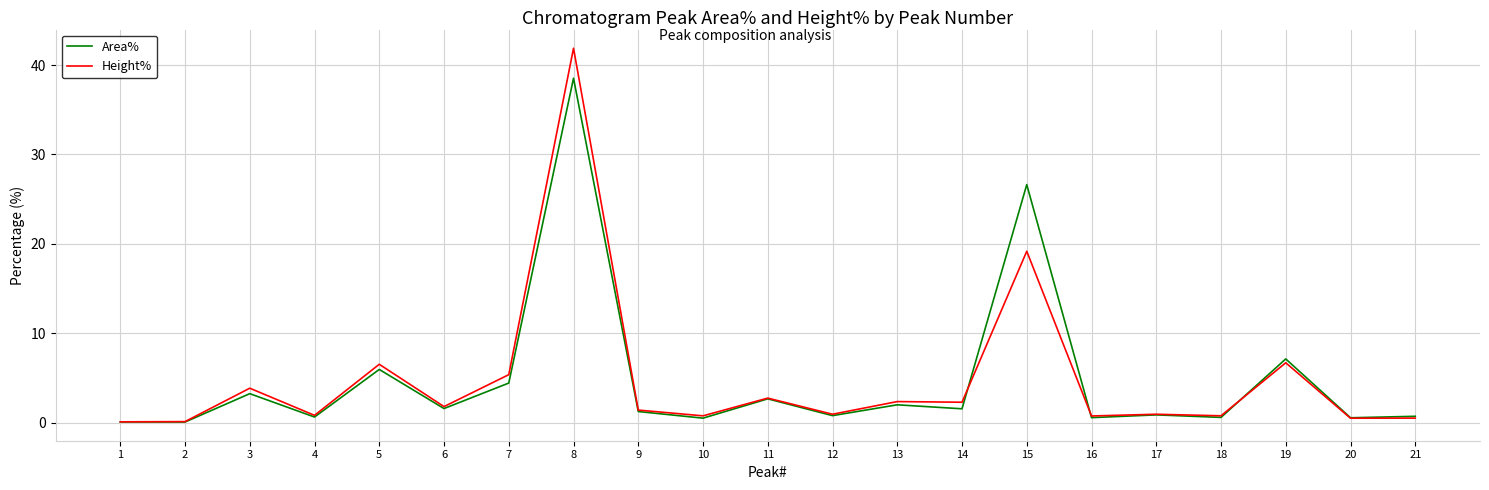

Between 3 and 15, which series saw the biggest shift?

Area%